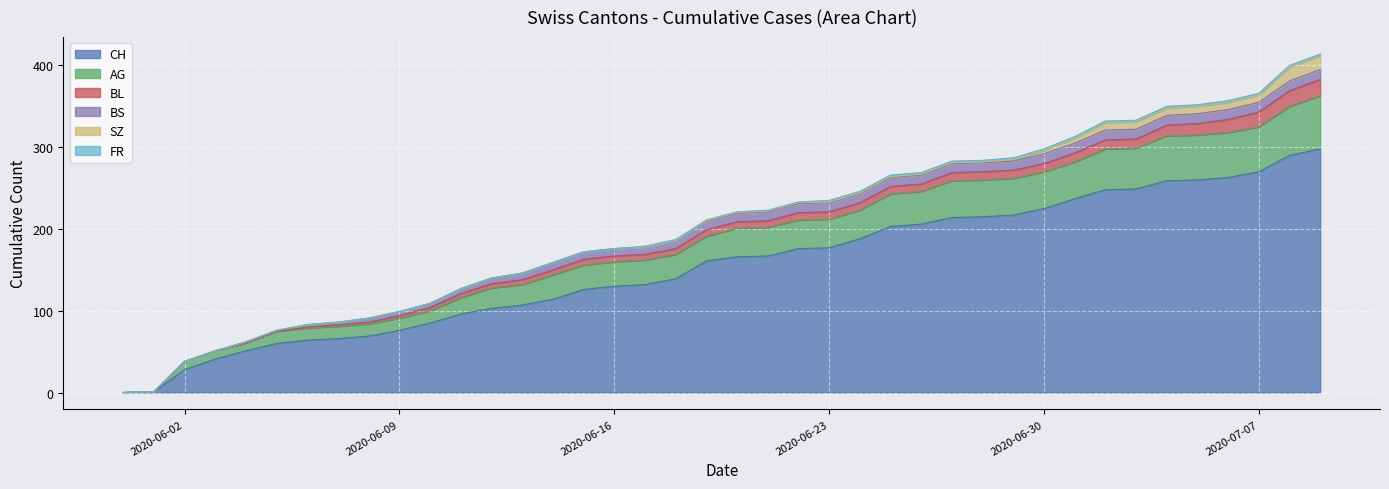

At 2020-06-22, list the series in order from largest to smallest.

CH, AG, BS, BL, SZ, FR